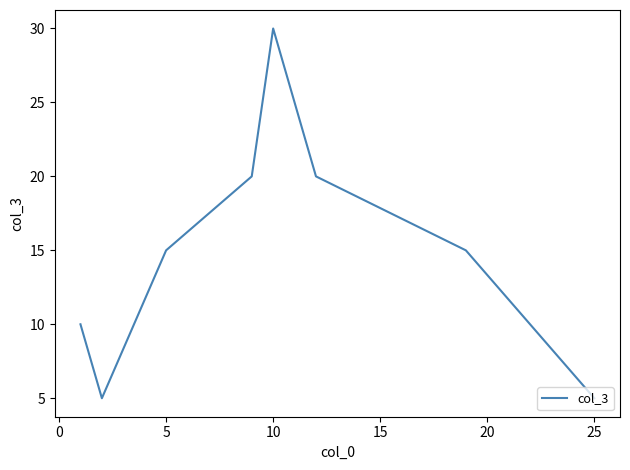

What is the difference between the maximum and second lowest values?

25